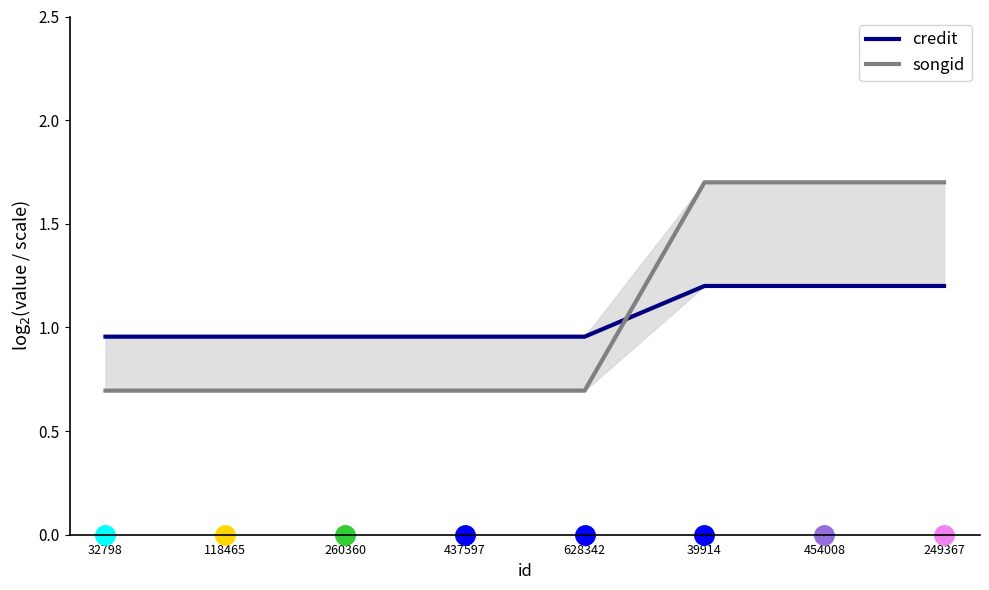

Is the value of songid at 249367 greater than the value of credit at 32798?

Yes